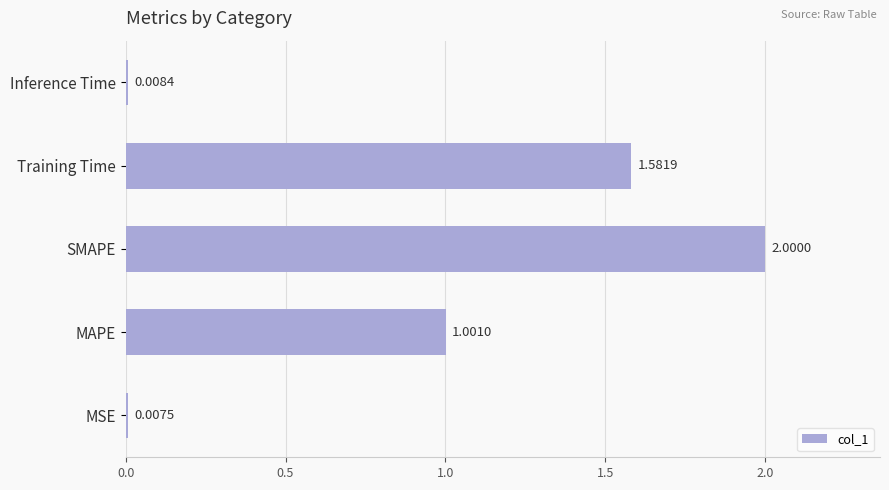

What is the difference between the maximum and second lowest values?

2.0